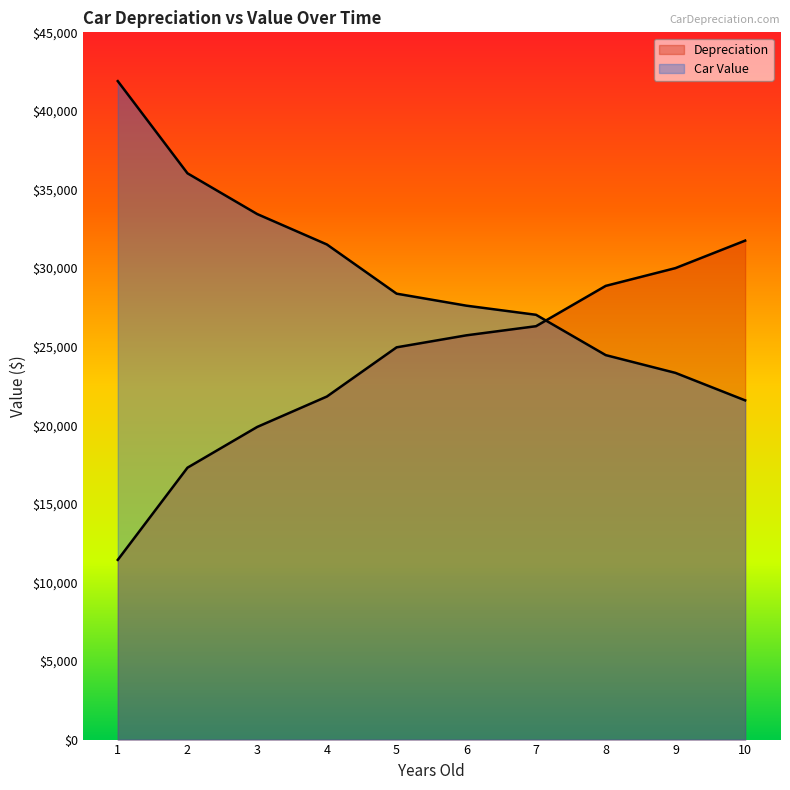

True or false: Depreciation has more than 2 interior local peaks.

False